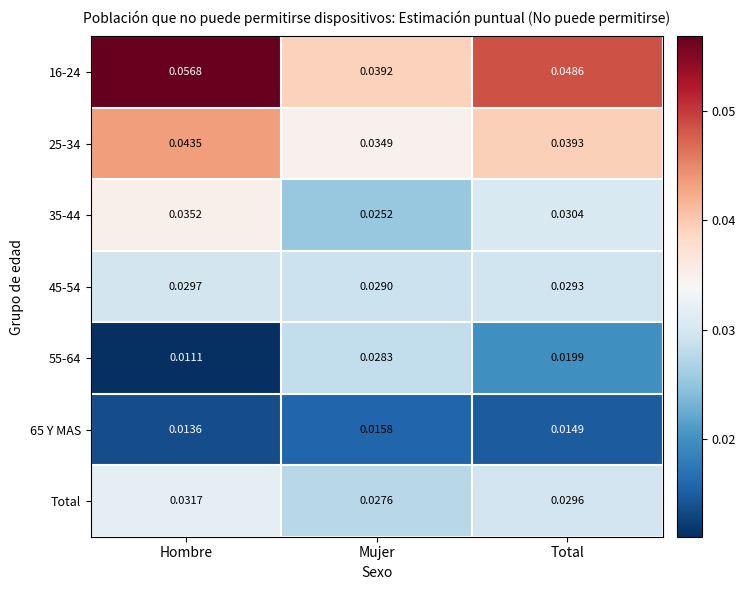

Which category has the highest value across all series?

Hombre